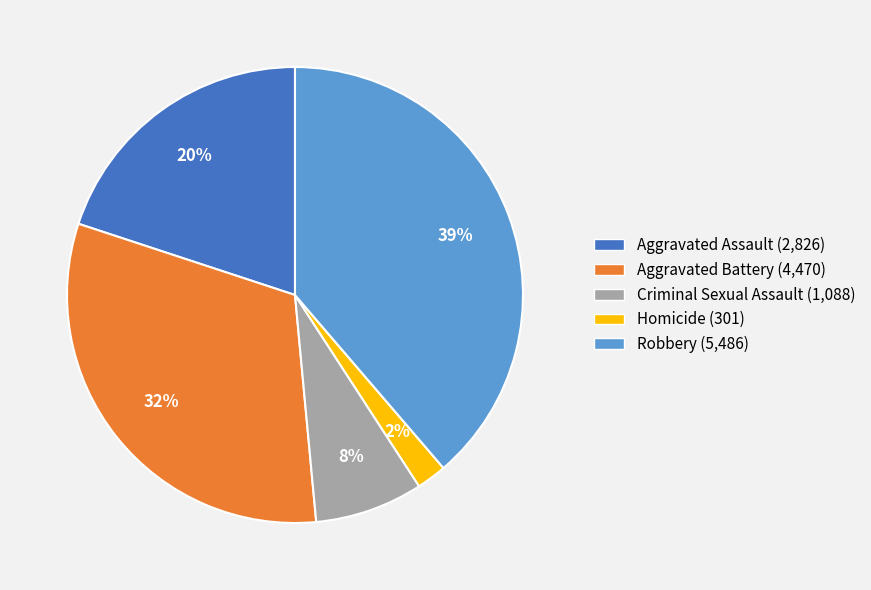

What is the smallest slice in the pie chart?

Homicide